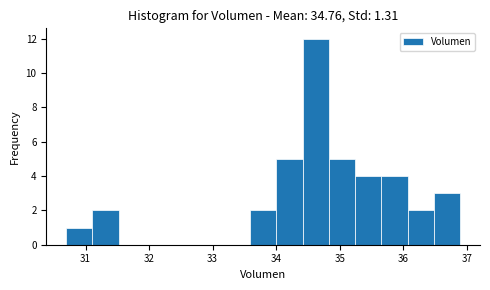

Reading left to right, transcribe this chart: for each bar, give the range it covers on the x-axis and its height. Neither the bar edges nor the heights are printed on the chart, so give them approximately, as read against the axes.

30.7 to 31.1: 1
31.1 to 31.5: 2
31.5 to 31.9: 0
31.9 to 32.3: 0
32.3 to 32.8: 0
32.8 to 33.2: 0
33.2 to 33.6: 0
33.6 to 34.0: 2
34.0 to 34.4: 5
34.4 to 34.8: 12
34.8 to 35.2: 5
35.2 to 35.7: 4
35.7 to 36.1: 4
36.1 to 36.5: 2
36.5 to 36.9: 3